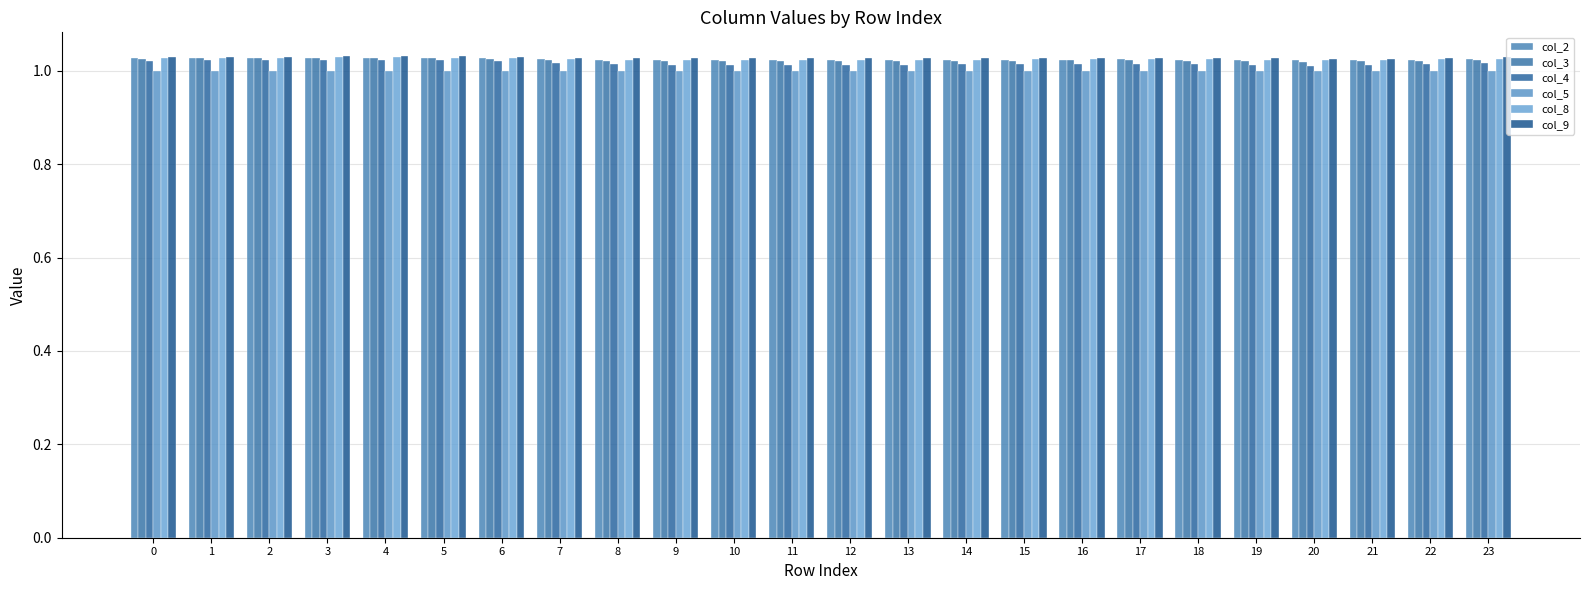

True or false: col_4 has a value of 1.0 at 19.

True